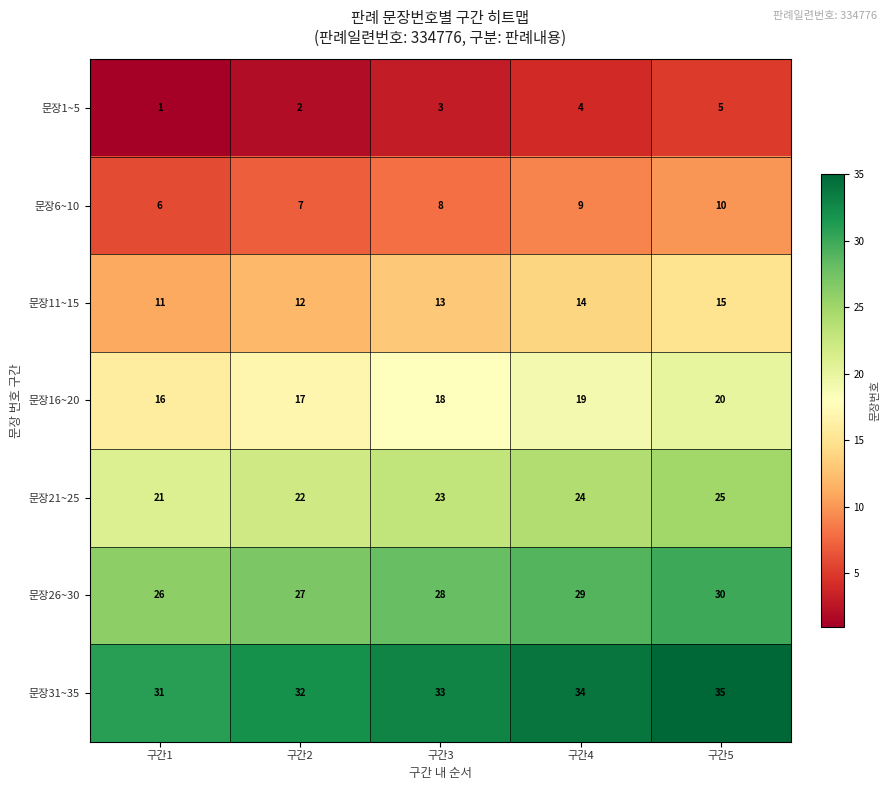

What is the average value of the 문장31~35 series?

33